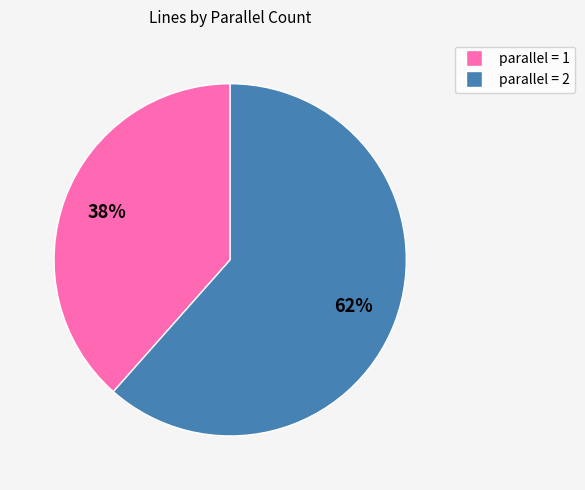

Is the sum of parallel = 1 and parallel = 2 greater than half?

Yes